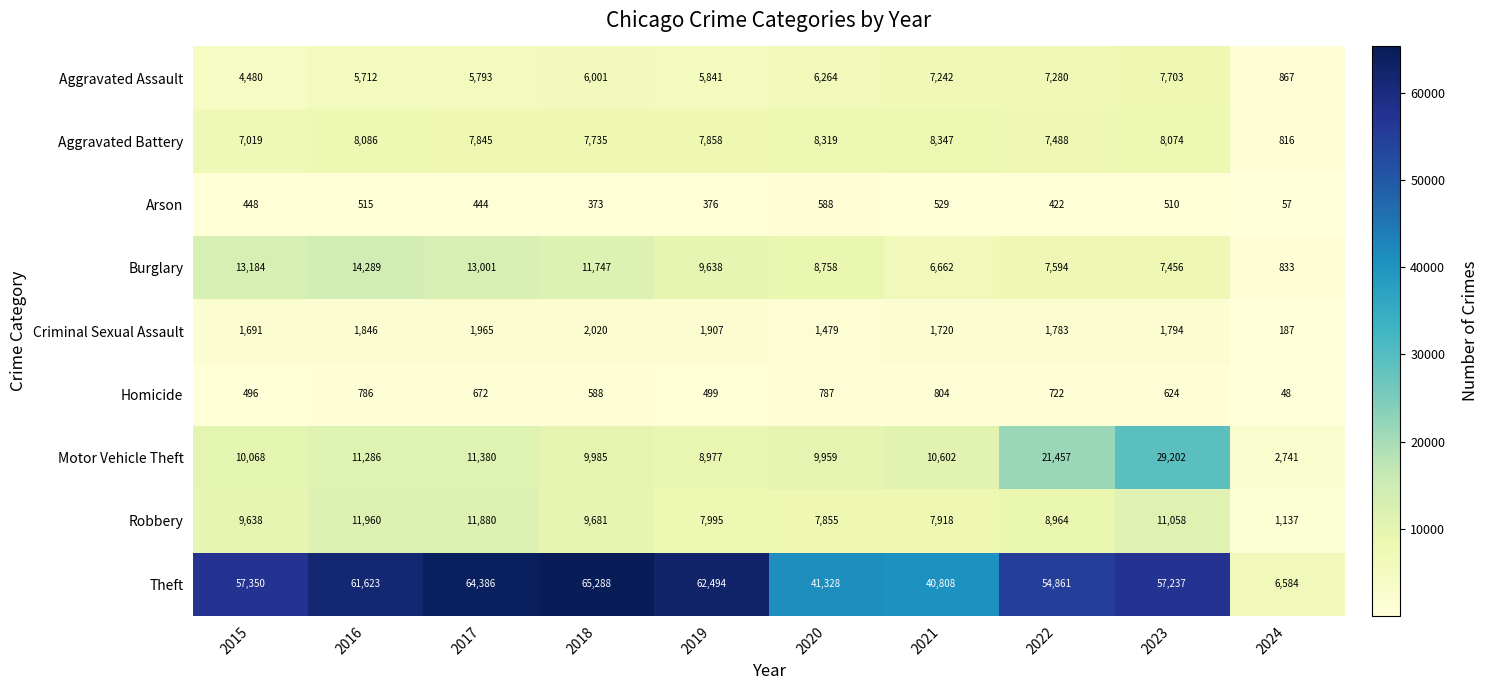

What is the smallest value displayed?

48